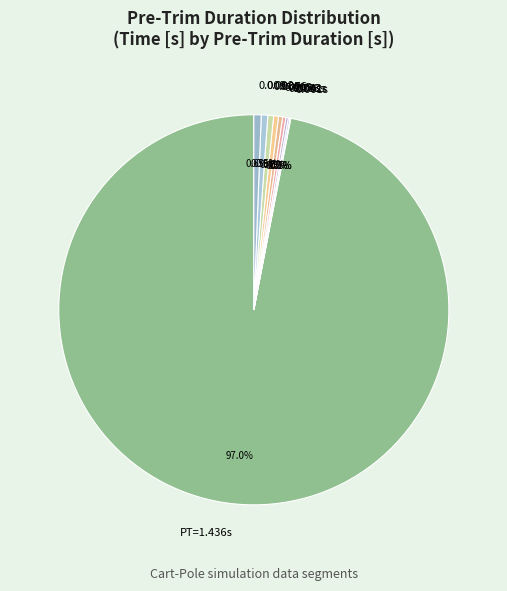

To the nearest percent, what is the average slice percentage?

10%